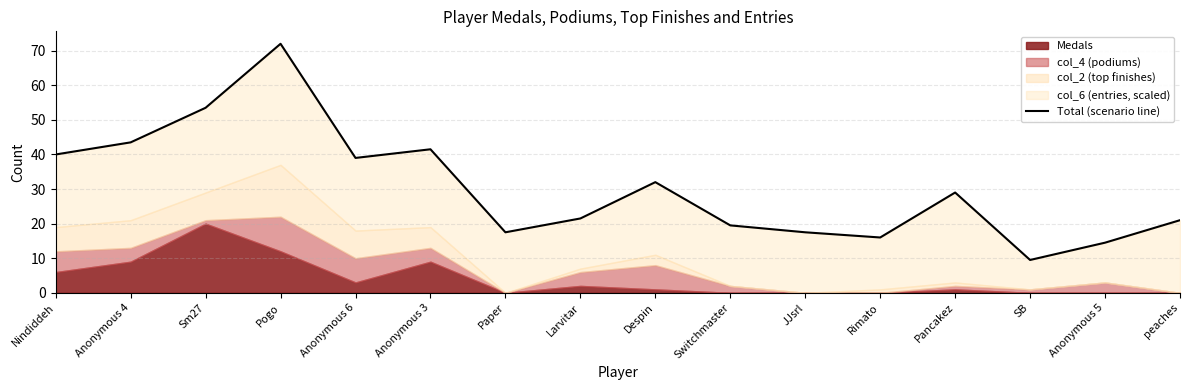

Does the chart display data point markers on the line(s)?

No